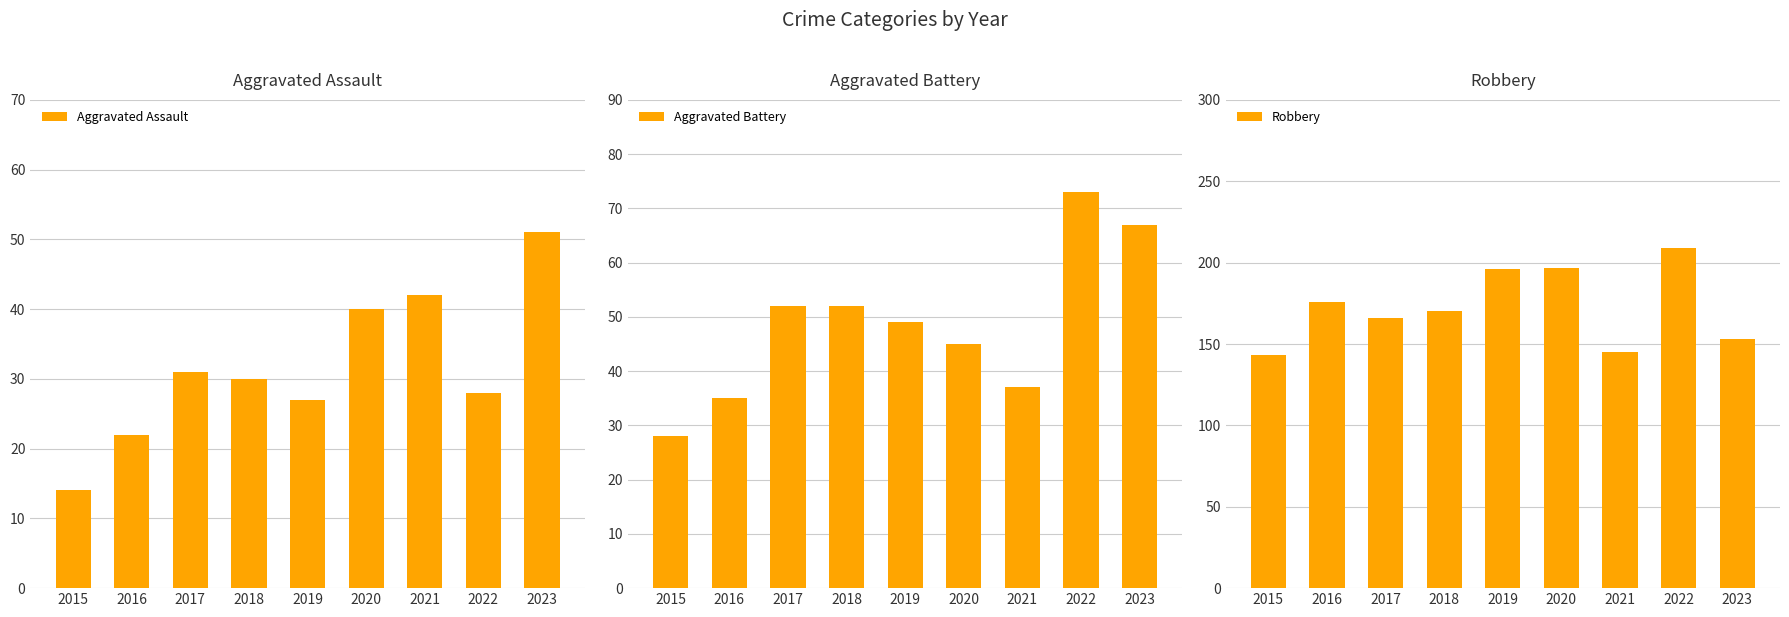

Reading left to right, what are all the values shown in this chart?

Aggravated Assault: 14	22	31	30	27	40	42	28	51
Aggravated Battery: 28	35	52	52	49	45	37	73	67
Robbery: 143	176	166	170	196	197	145	209	153